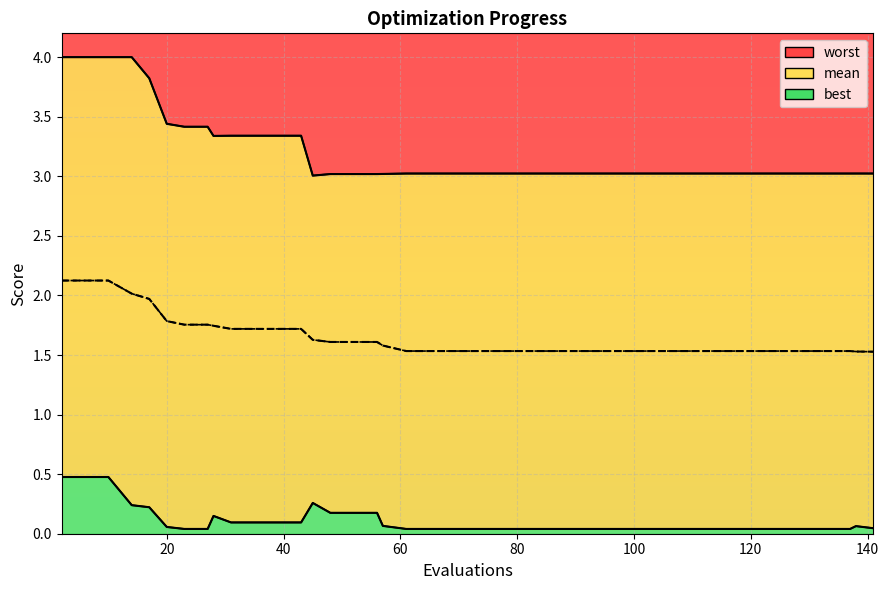

What is the difference between the maximum and second lowest values in the worst series?

1.0